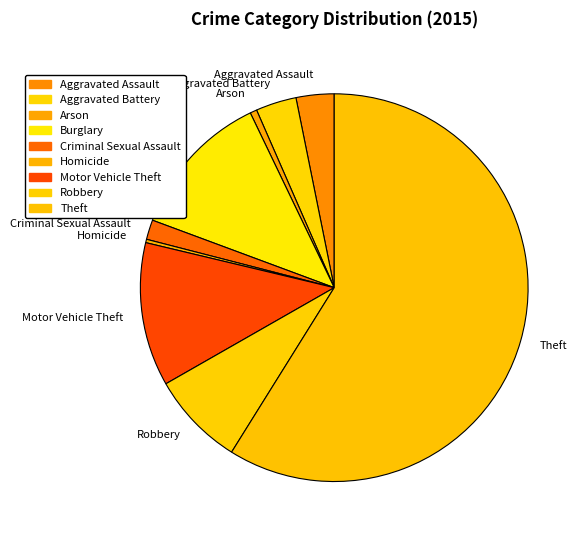

Is there a majority slice in this chart?

Yes